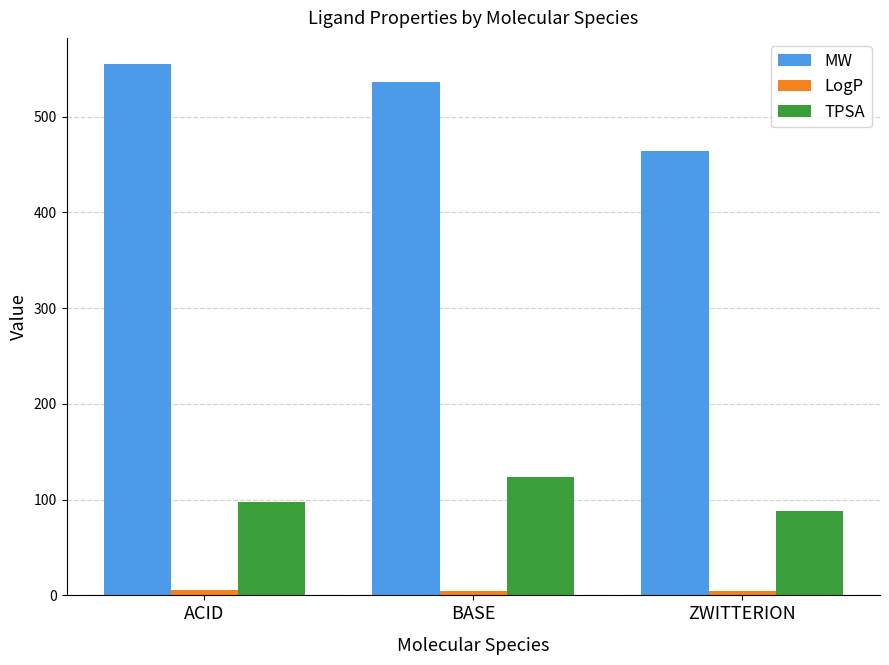

At how many categories does at least one series exceed 298?

3